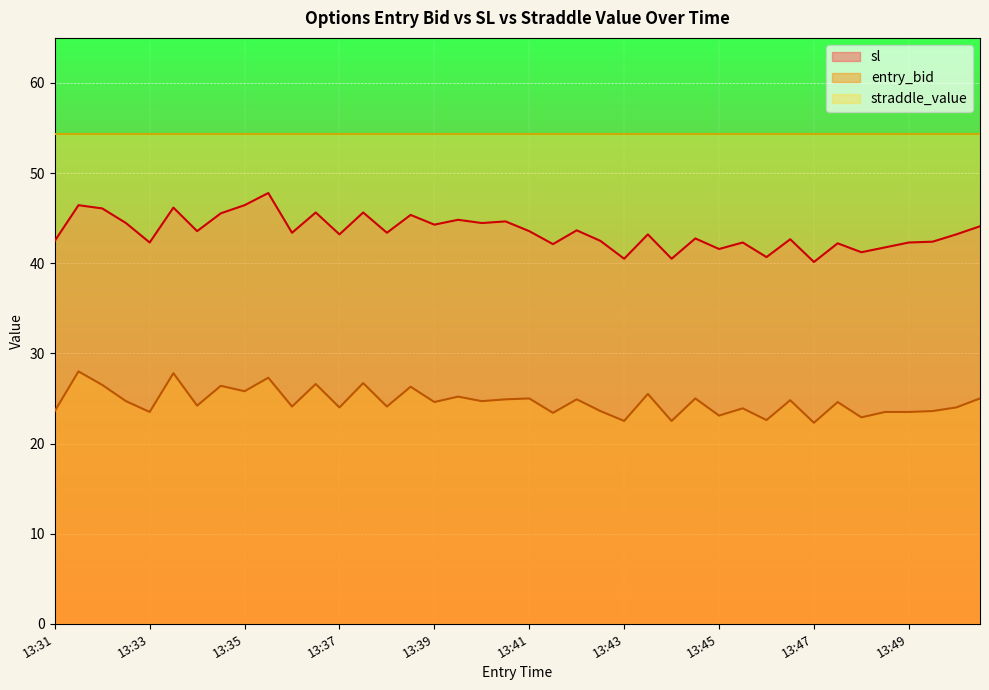

True or false: sl and entry_bid cross at least once.

False